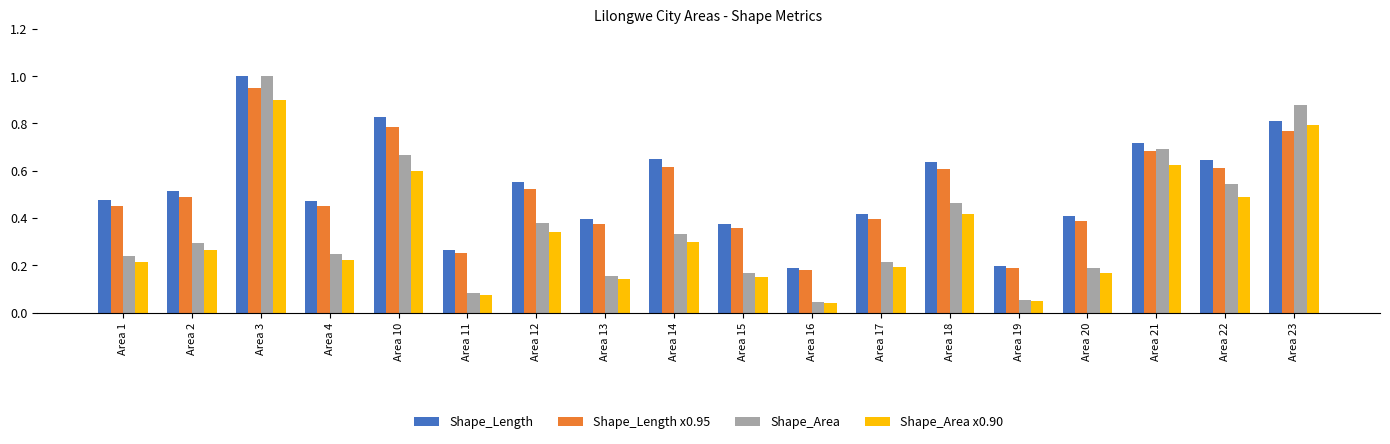

How many Shape_Length values are between 0 and 1?

18